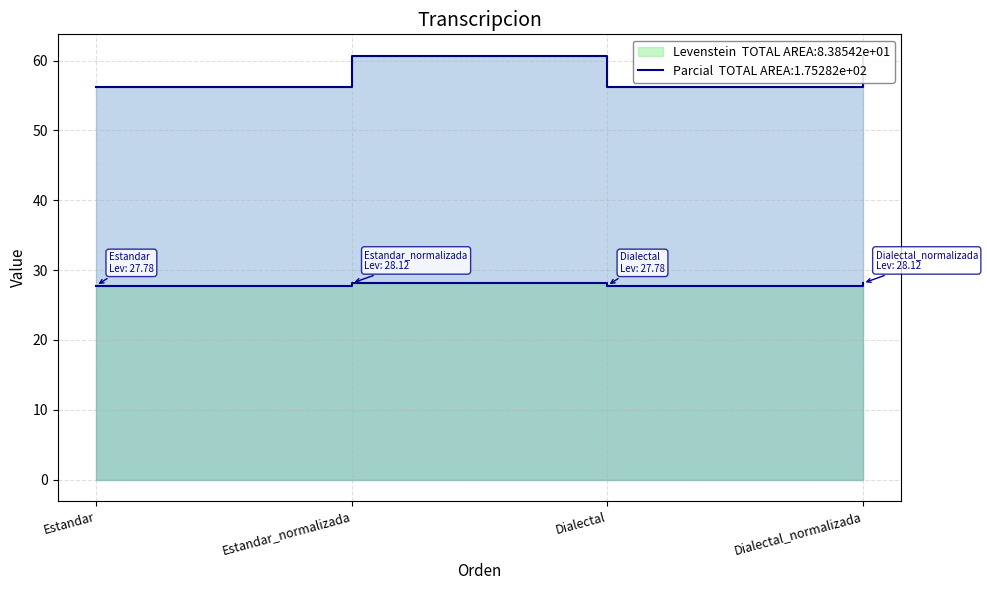

List the series in order of their overall mean, lowest first.

Levenstein, Parcial